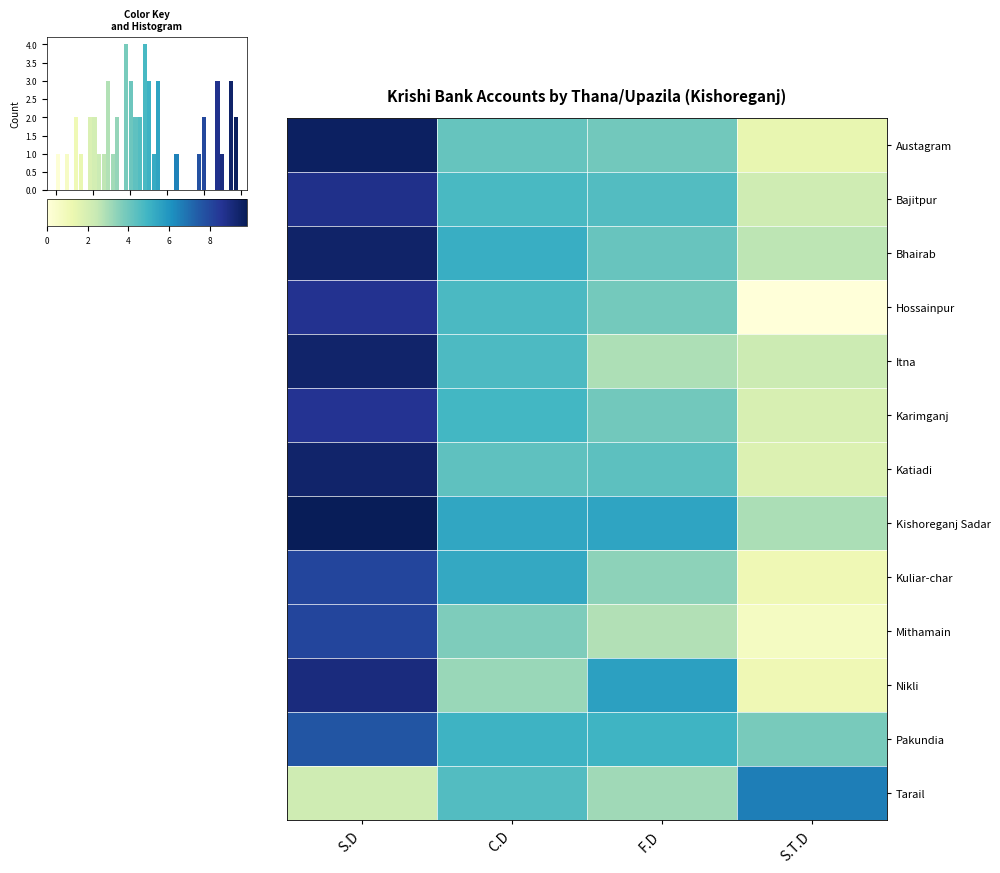

At which category is the sum across all series the highest?

S.D